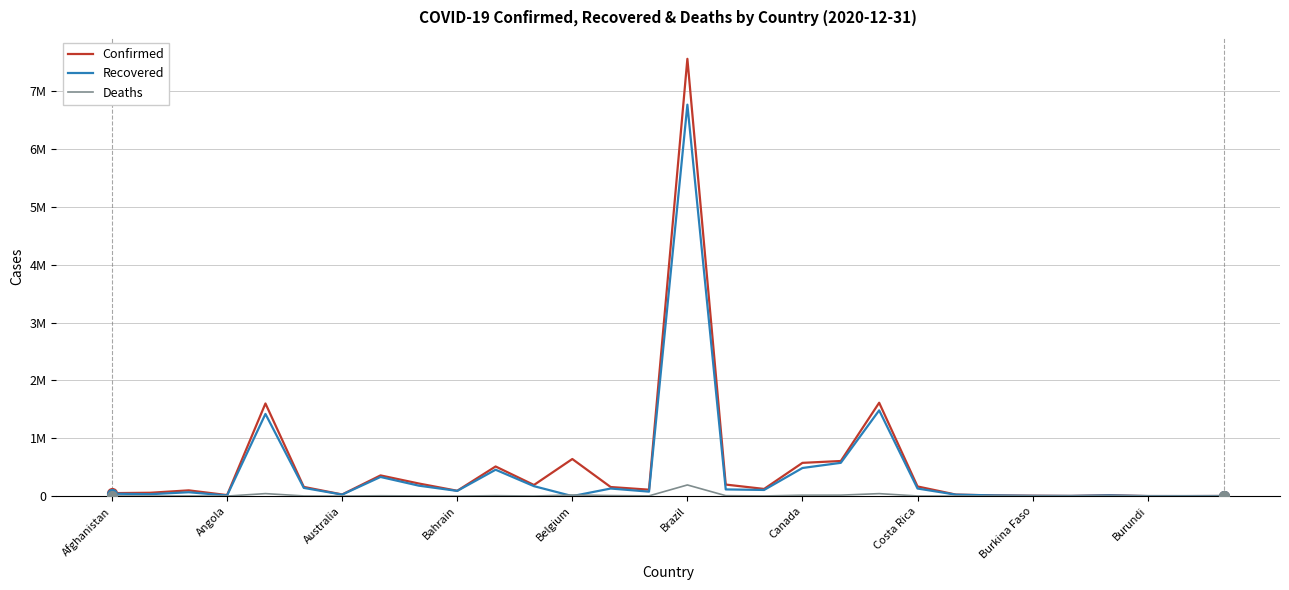

Reading left to right, transcribe all the data shown in this chart.

Confirmed: 51405	57727	99311	17371	1602163	158878	28381	357902	217636	92169	512496	192361	641411	156887	110985	7563551	199491	123740	575015	606950	1614822	166799	26277	11752	6537	3205	14025	809	364	2048
Recovered: 41612	33185	66855	10627	1420885	141844	25757	330990	180295	89804	456070	171901	0	130910	77225	6770628	115402	106121	486027	575595	1483017	130989	24892	11504	4803	3061	11627	687	361	1686
Deaths: 2181	1174	2751	403	43018	2807	909	6149	2609	351	7531	1414	19361	9135	4050	192681	7405	2664	15463	16499	42620	2156	448	112	82	44	40	2	0	104